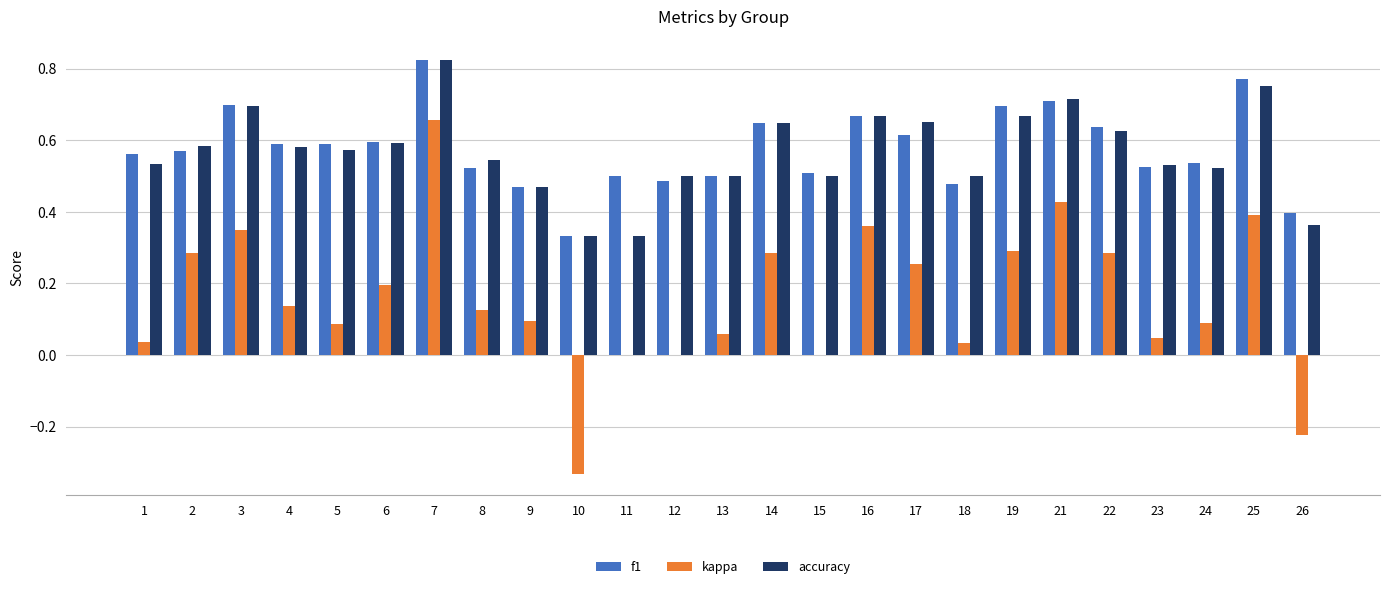

At which label does f1 reach its peak?

7